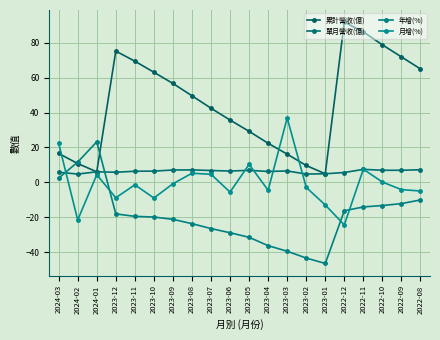

How many data points in 年增(%) are above -19?

9